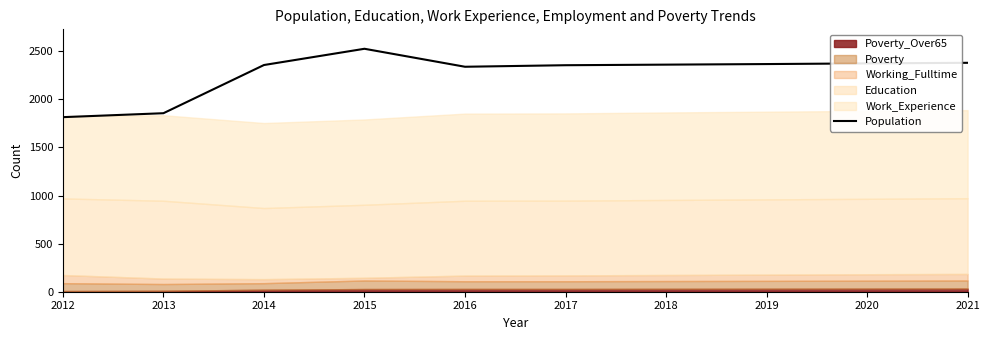

Is it true that the value at 2013 is 1233?

False